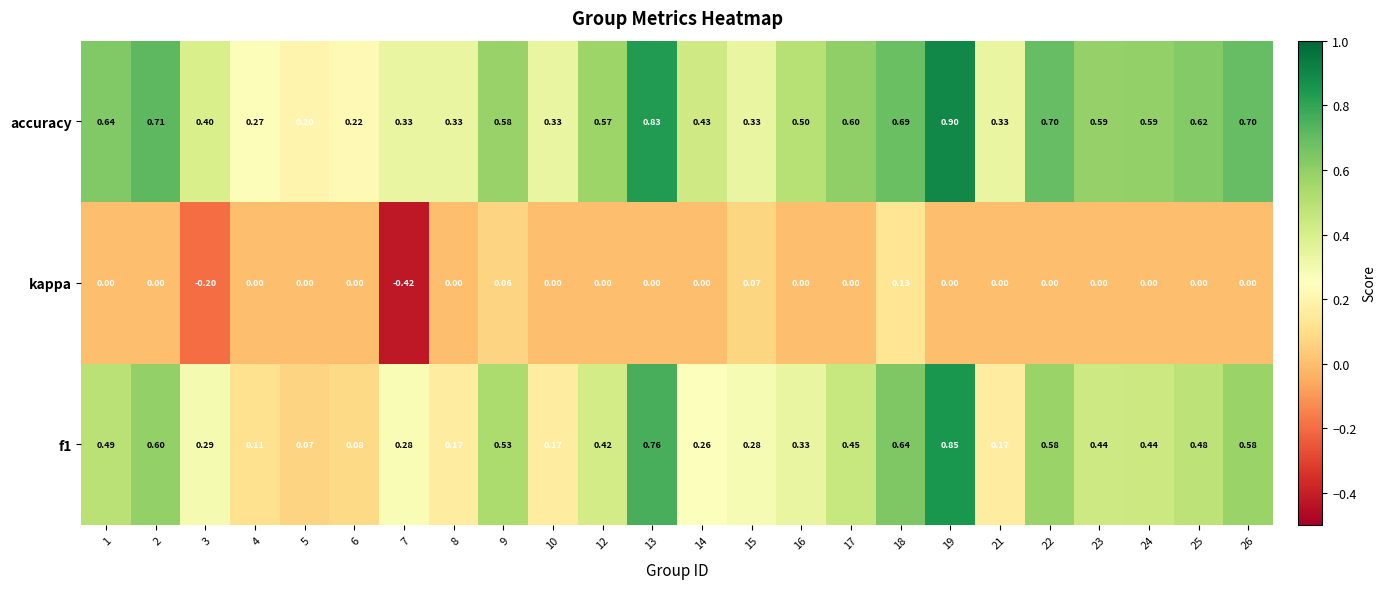

How many categories are shown in the chart?

24